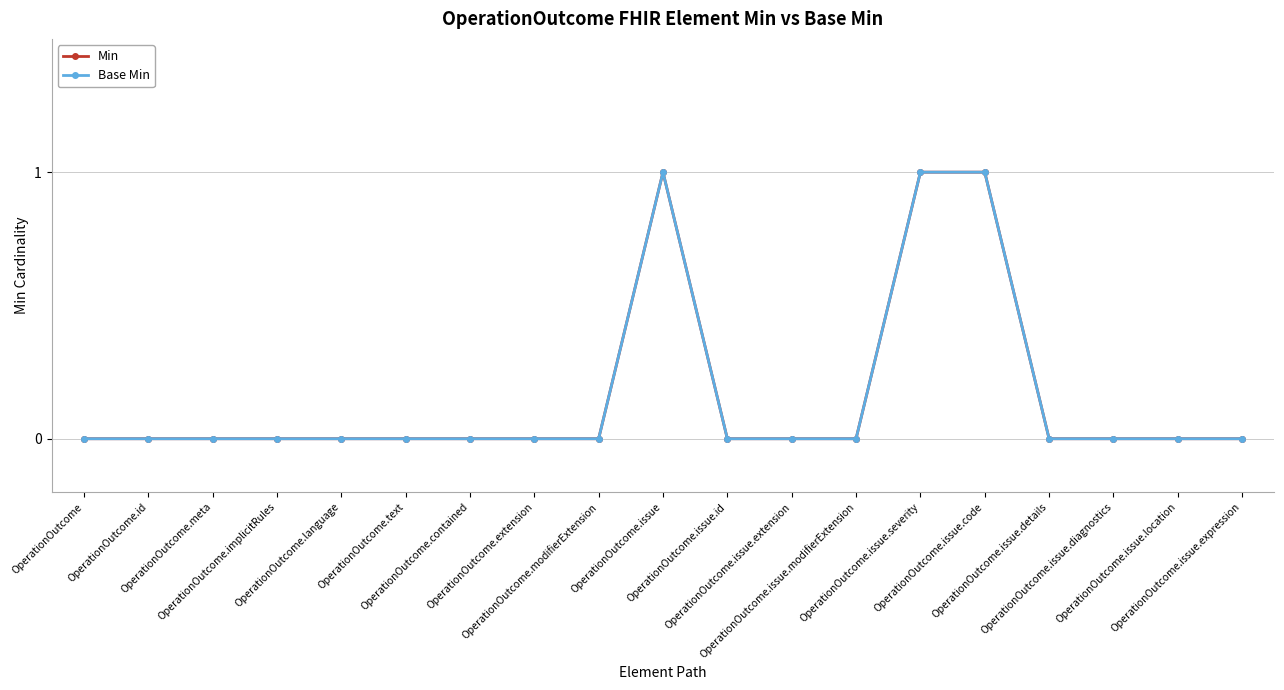

True or false: Base Min and Min intersect in this chart.

False